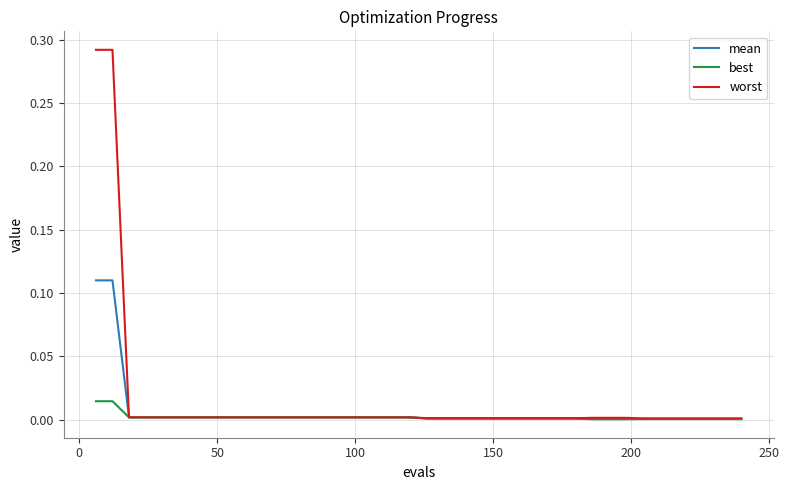

Which series has the widest spread of values?

worst